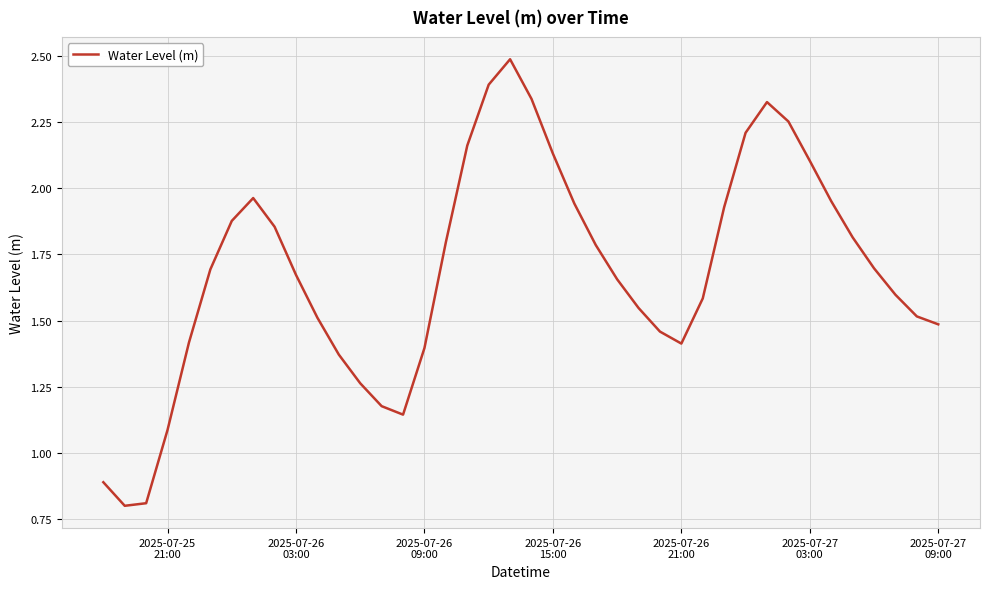

What is the greatest value displayed?

2.5